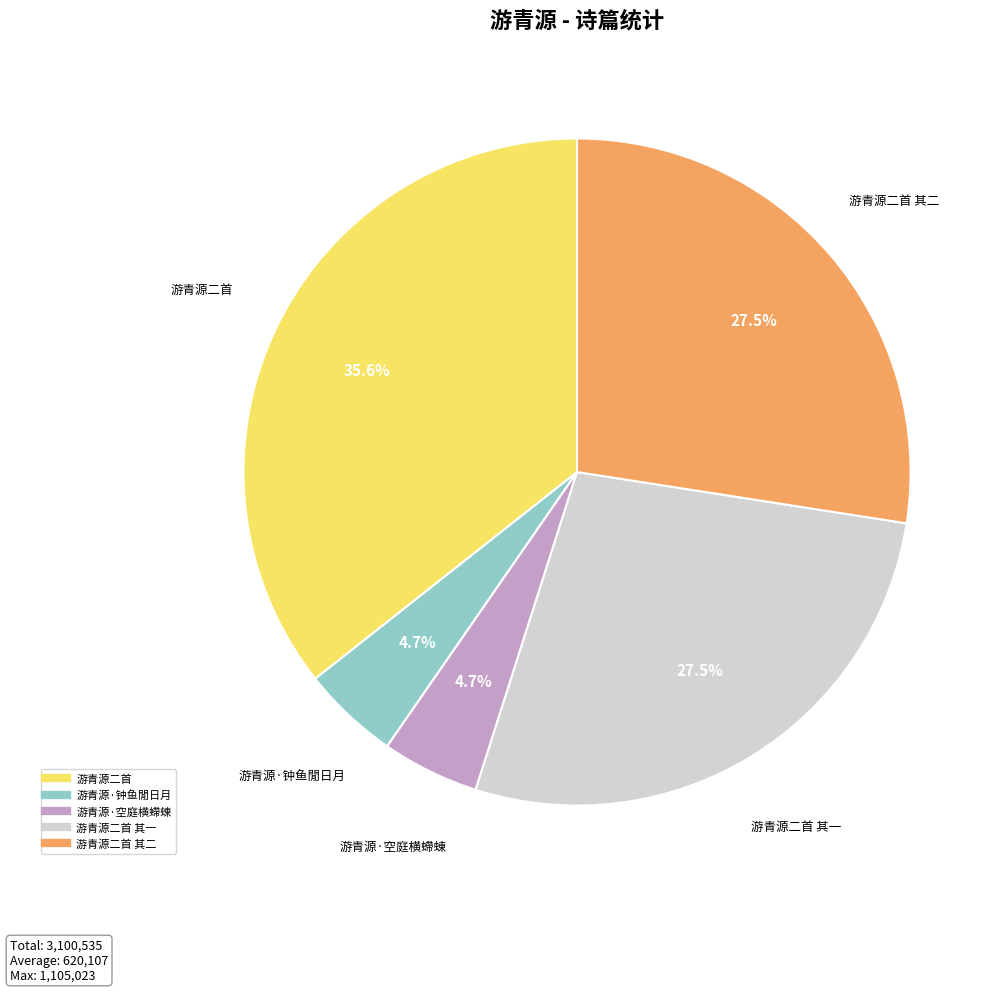

Is there any slice that represents more than half of the pie?

No